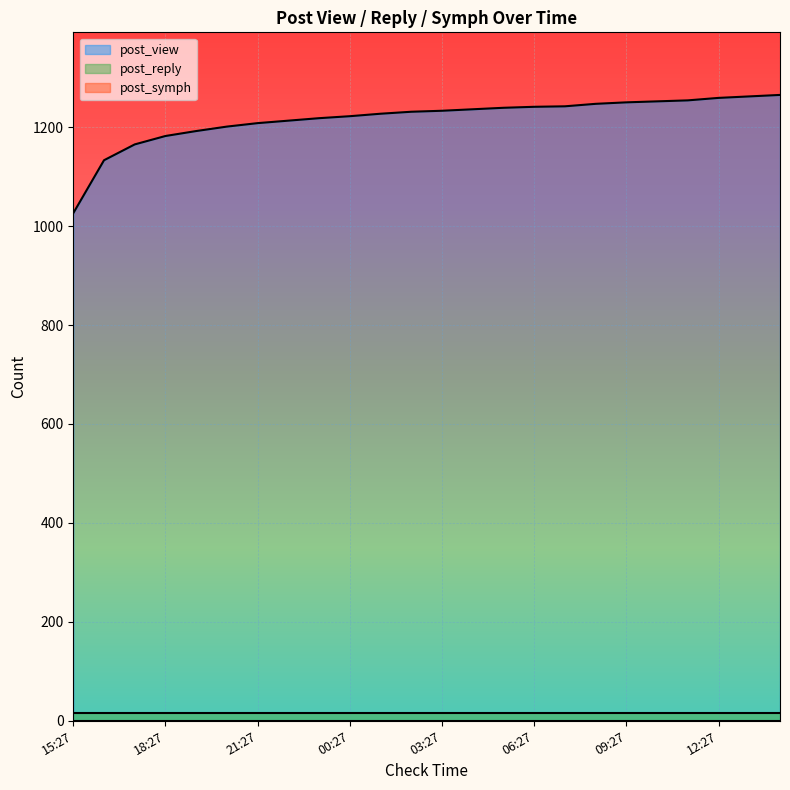

What is the value of the post_reply point at the 12th from the left?

15